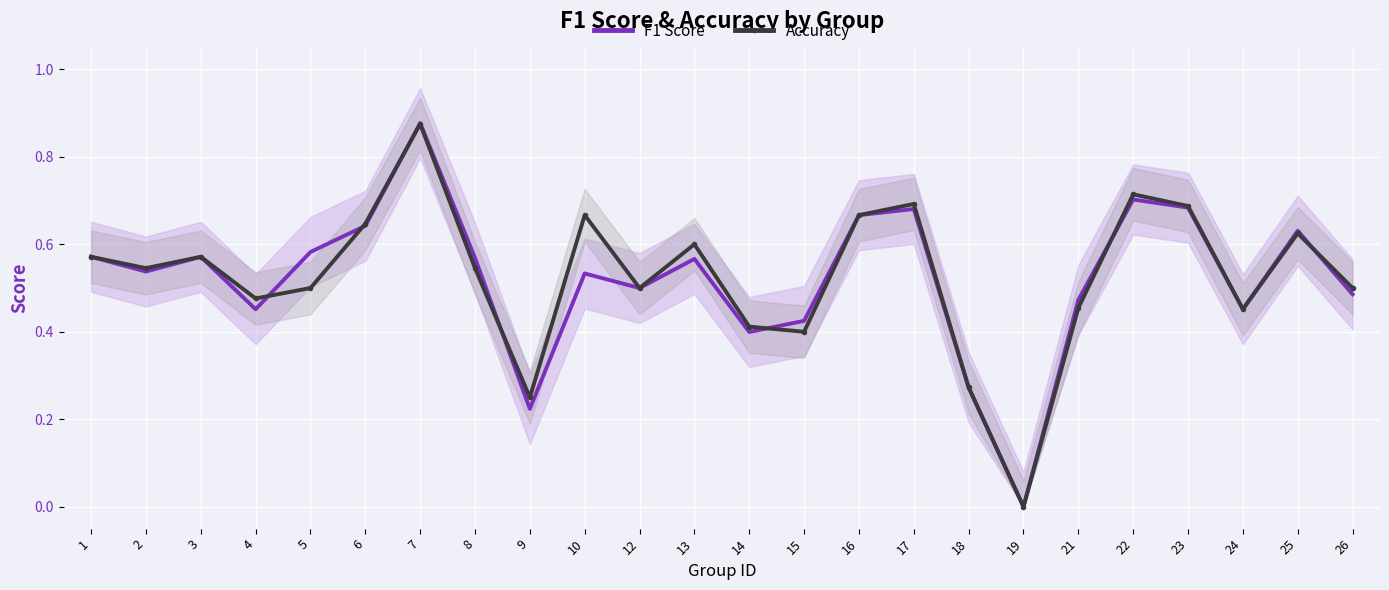

At which category is the sum across all series the highest?

7